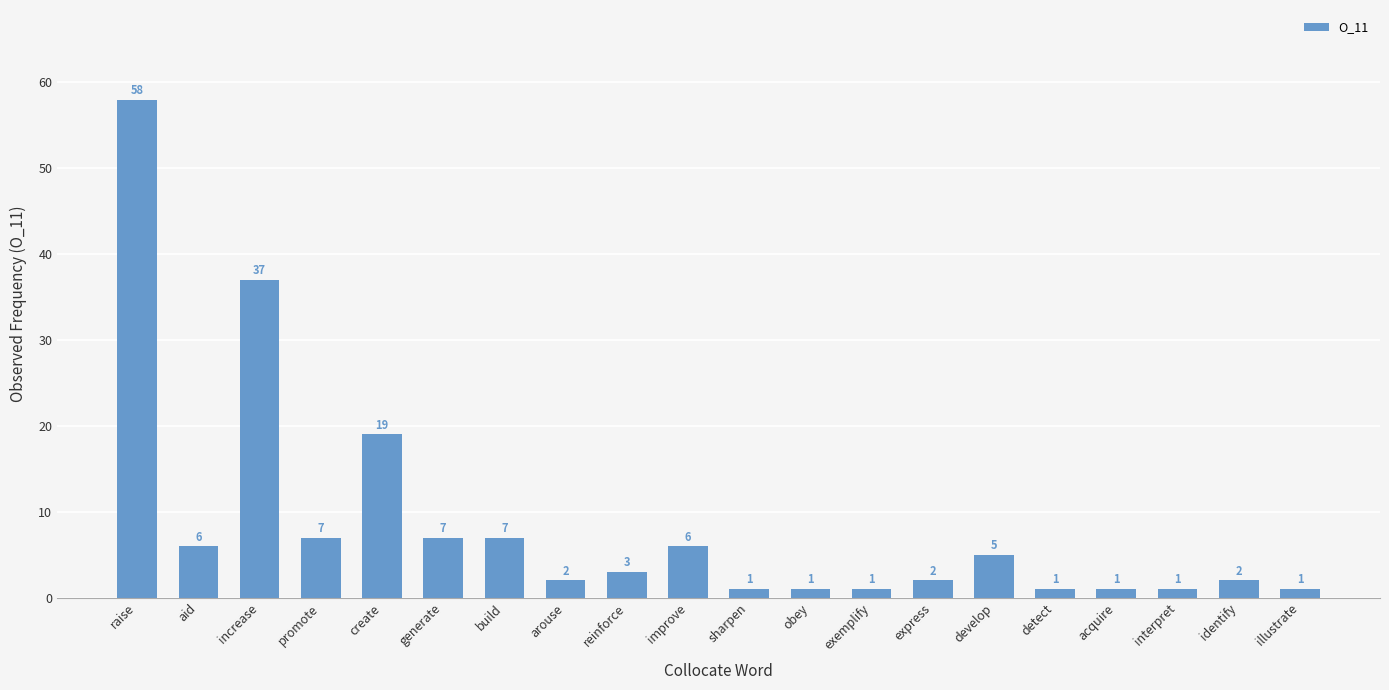

Which has a higher value, develop or detect?

develop